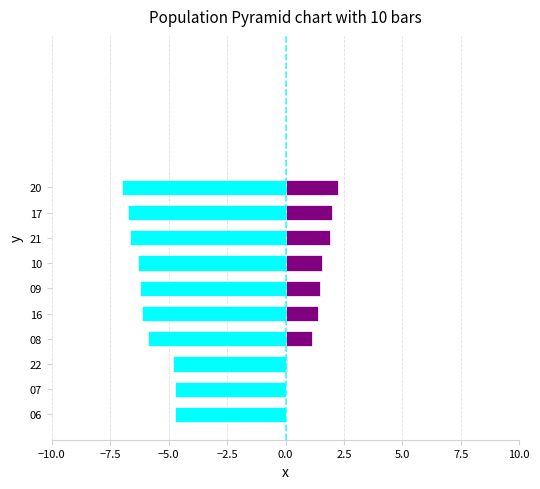

How many data points does each series have?

10